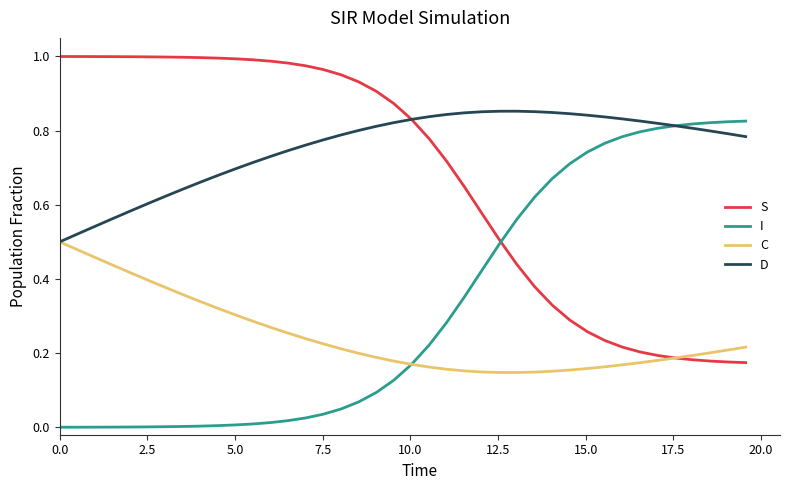

How many intersections are there between C and S?

1